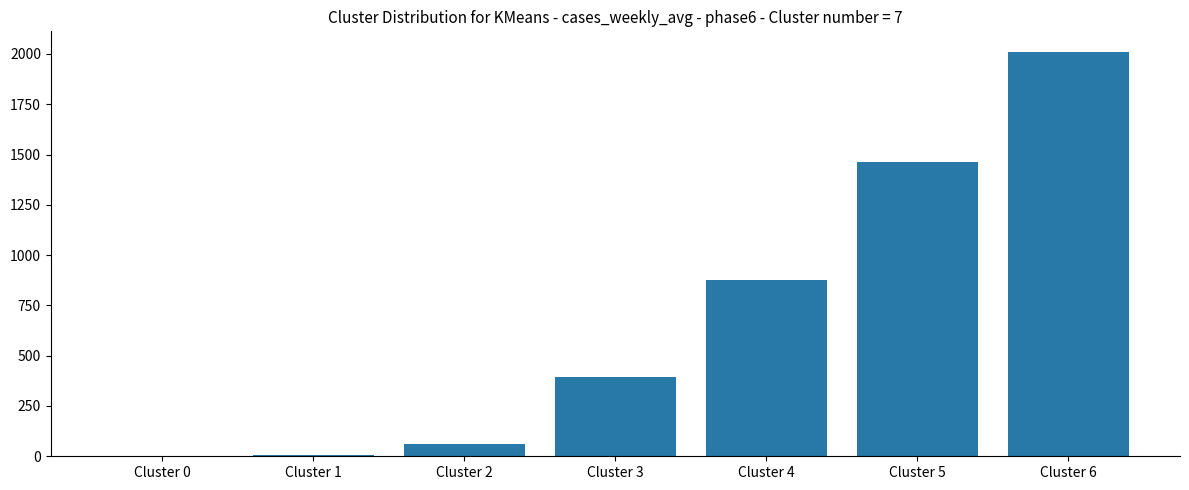

How many categories are shown in the chart?

7